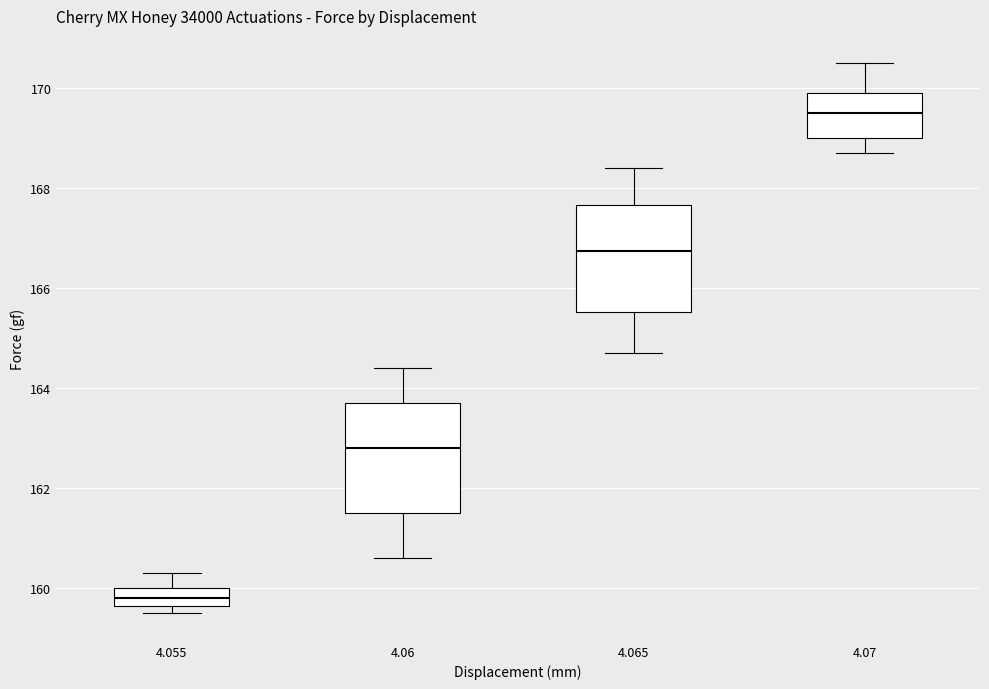

Reading left to right, transcribe this box plot: for each box, give where its median line is, the range the box spans, and where its two whiskers end, as read against the y-axis. The values are not printed on the chart, so give them approximately, as read against the axis.

4.055: median 159.8, box 159.6 to 160.0, whiskers 159.6 (just below the box's lower edge) to 160.4
4.06: median 162.8, box 161.6 to 163.8, whiskers 160.6 to 164.4
4.065: median 166.8, box 165.6 to 167.6, whiskers 164.8 to 168.4
4.07: median 169.6, box 169.0 to 170.0, whiskers 168.8 to 170.6